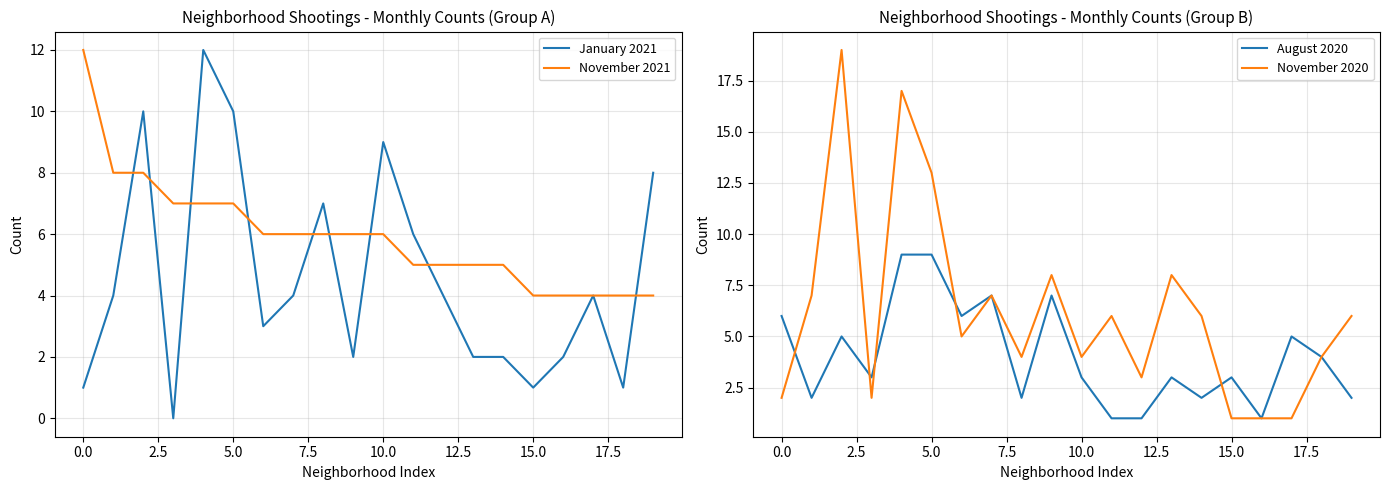

Reading left to right, transcribe all the data shown in this chart.

January 2021: 1	4	10	0	12	10	3	4	7	2	9	6	4	2	2	1	2	4	1	8
November 2021: 12	8	8	7	7	7	6	6	6	6	6	5	5	5	5	4	4	4	4	4
August 2020: 6	2	5	3	9	9	6	7	2	7	3	1	1	3	2	3	1	5	4	2
November 2020: 2	7	19	2	17	13	5	7	4	8	4	6	3	8	6	1	1	1	4	6